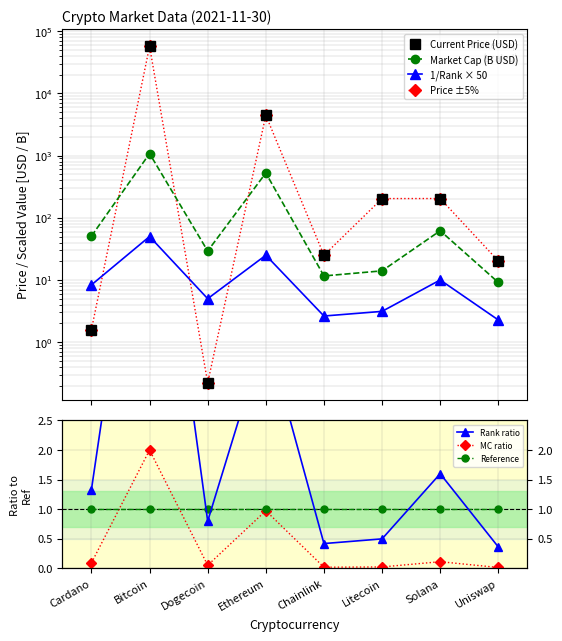

The value of MC ratio at Litecoin is 0.0. True or false?

False